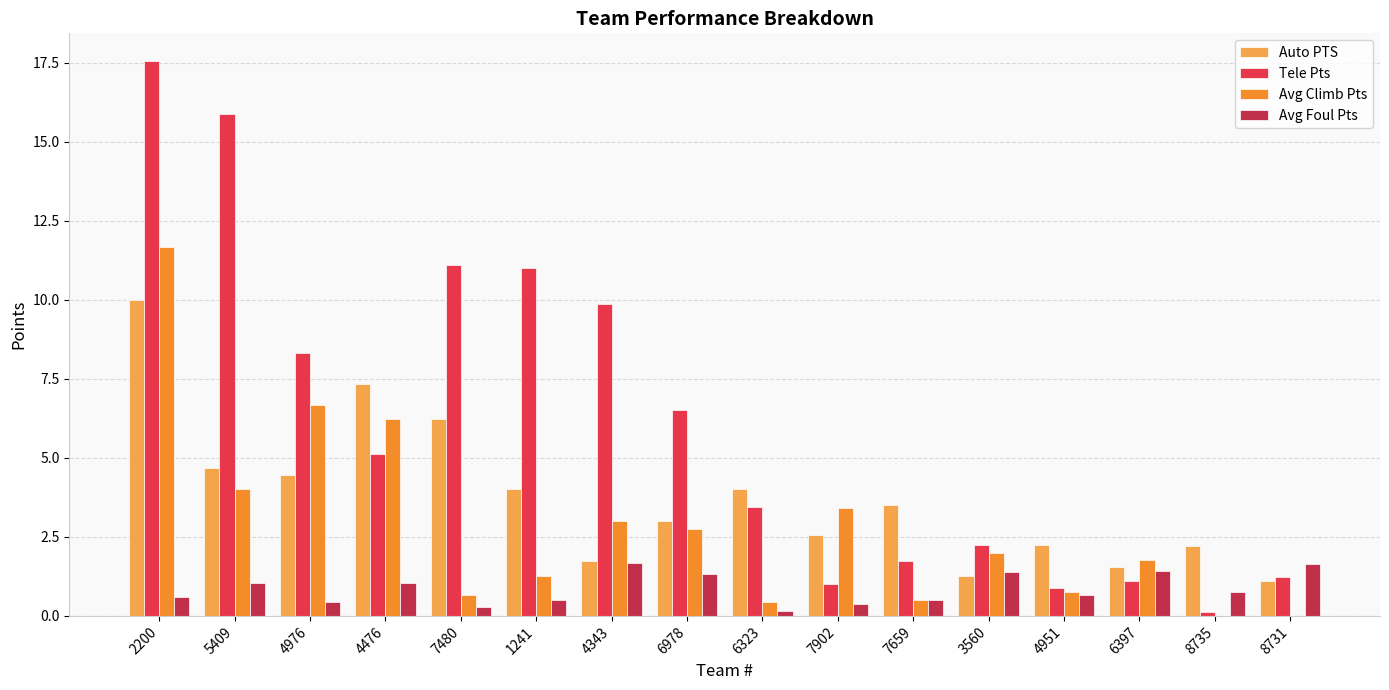

The value of Avg Climb Pts at 8735 is 0.0. True or false?

True